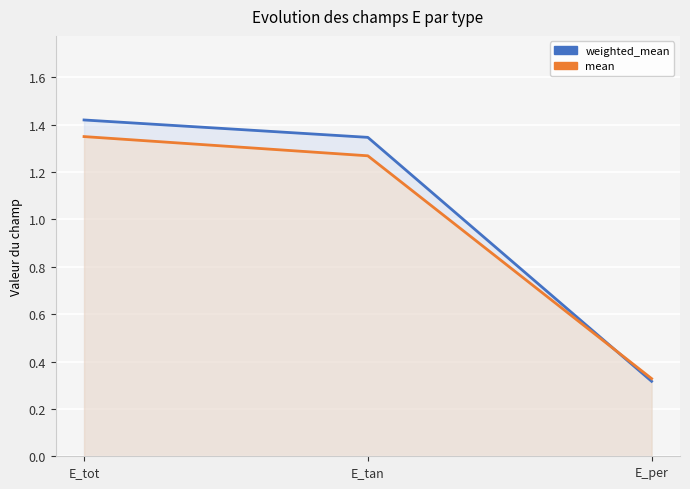

What are all the series names shown in the legend?

weighted_mean, mean